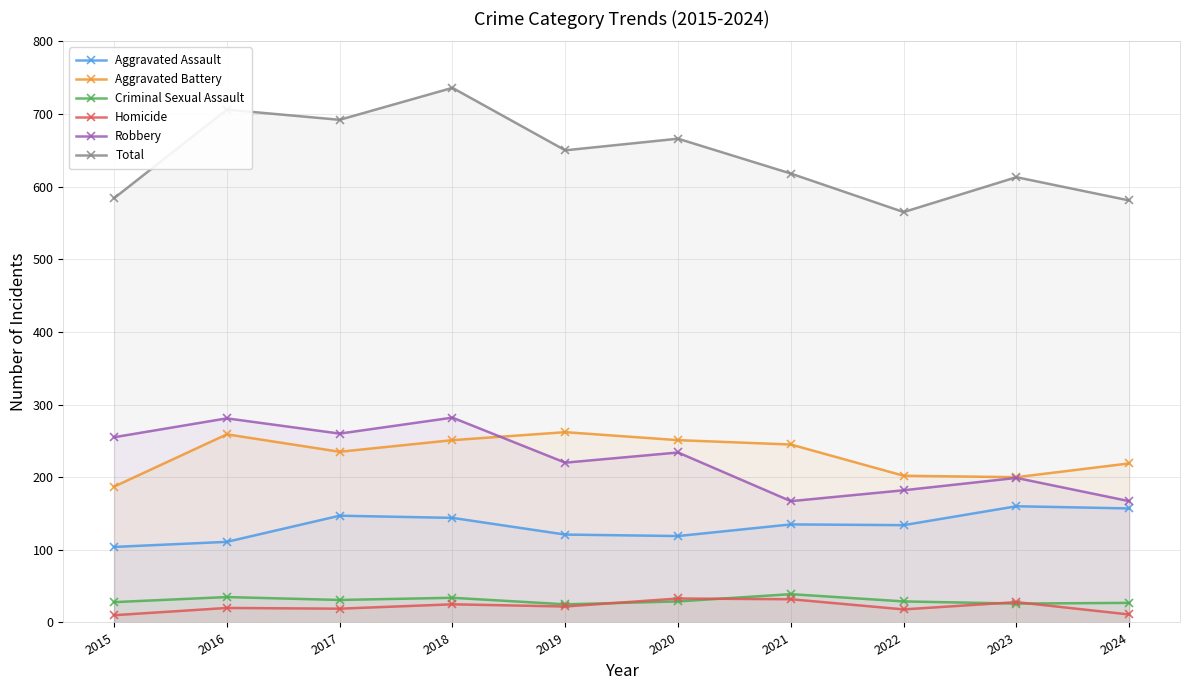

Reading left to right, transcribe all the data shown in this chart.

Aggravated Assault: 2015=104	2016=111	2017=147	2018=144	2019=121	2020=119	2021=135	2022=134	2023=160	2024=157
Aggravated Battery: 2015=187	2016=259	2017=235	2018=251	2019=262	2020=251	2021=245	2022=202	2023=200	2024=219
Criminal Sexual Assault: 2015=28	2016=35	2017=31	2018=34	2019=25	2020=29	2021=39	2022=29	2023=26	2024=27
Homicide: 2015=10	2016=20	2017=19	2018=25	2019=22	2020=33	2021=32	2022=18	2023=28	2024=11
Robbery: 2015=255	2016=281	2017=260	2018=282	2019=220	2020=234	2021=167	2022=182	2023=199	2024=167
Total: 2015=584	2016=706	2017=692	2018=736	2019=650	2020=666	2021=618	2022=565	2023=613	2024=581